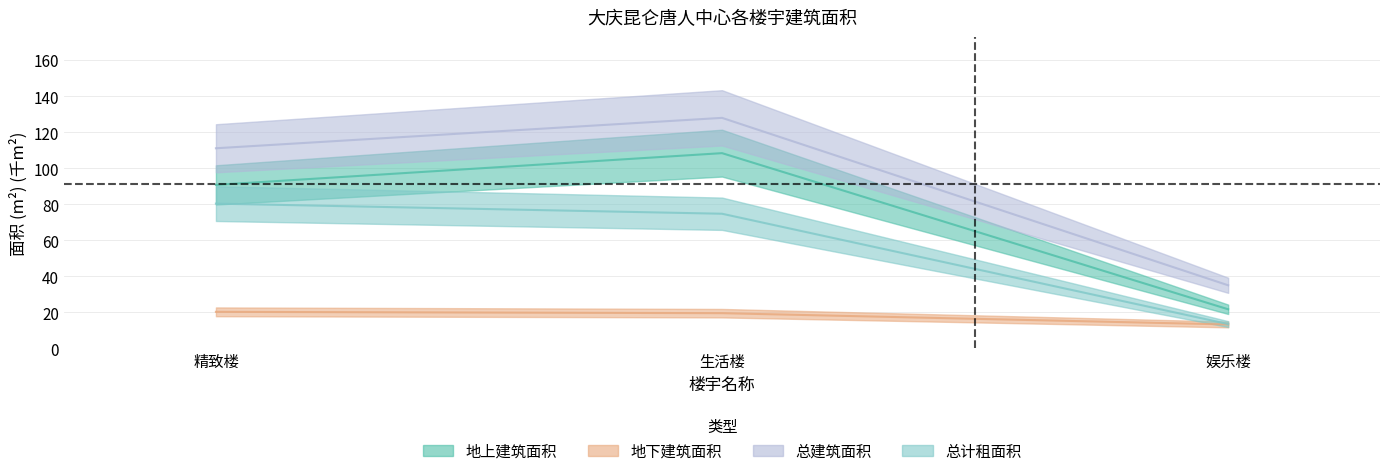

At which label does 总建筑面积 first exceed 111?

精致楼